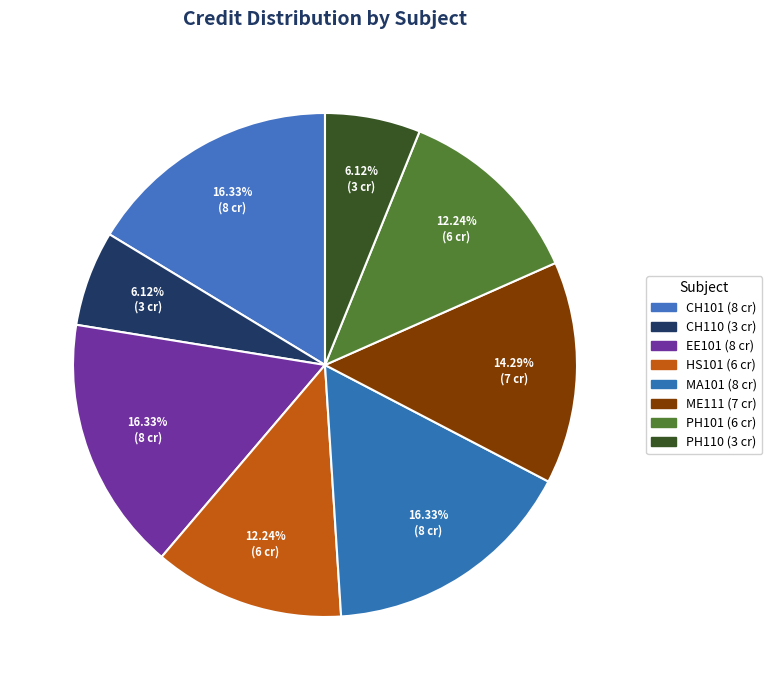

How many slices are in this pie chart?

8